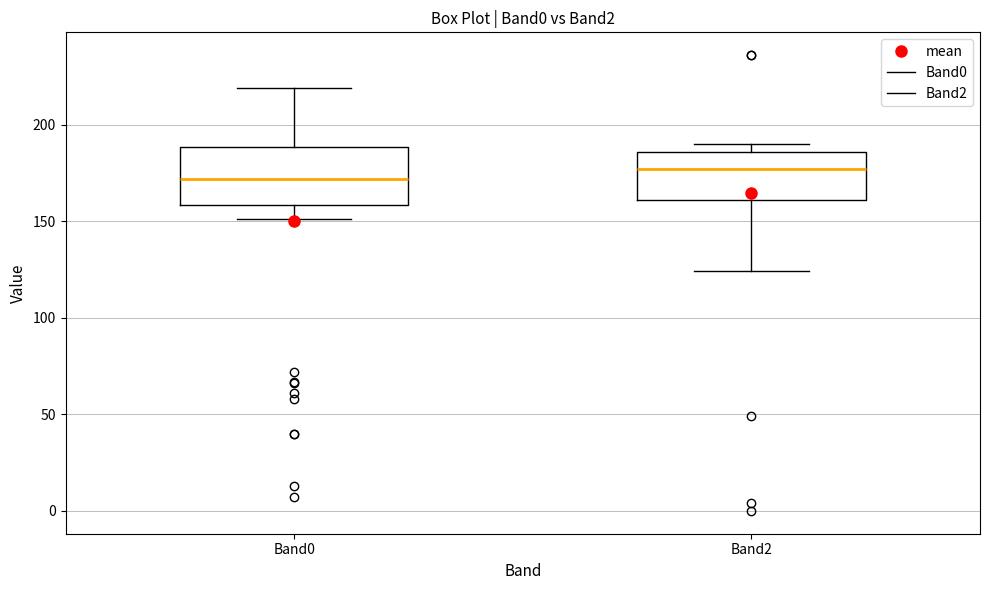

Reading left to right, transcribe this box plot: for each box, give where its median line is, the range the box spans, and where its two whiskers end, as read against the y-axis. The values are not printed on the chart, so give them approximately, as read against the axis.

Band0: median 170, box 160 to 190, whiskers 150 to 220
Band2: median 175, box 160 to 185, whiskers 125 to 190